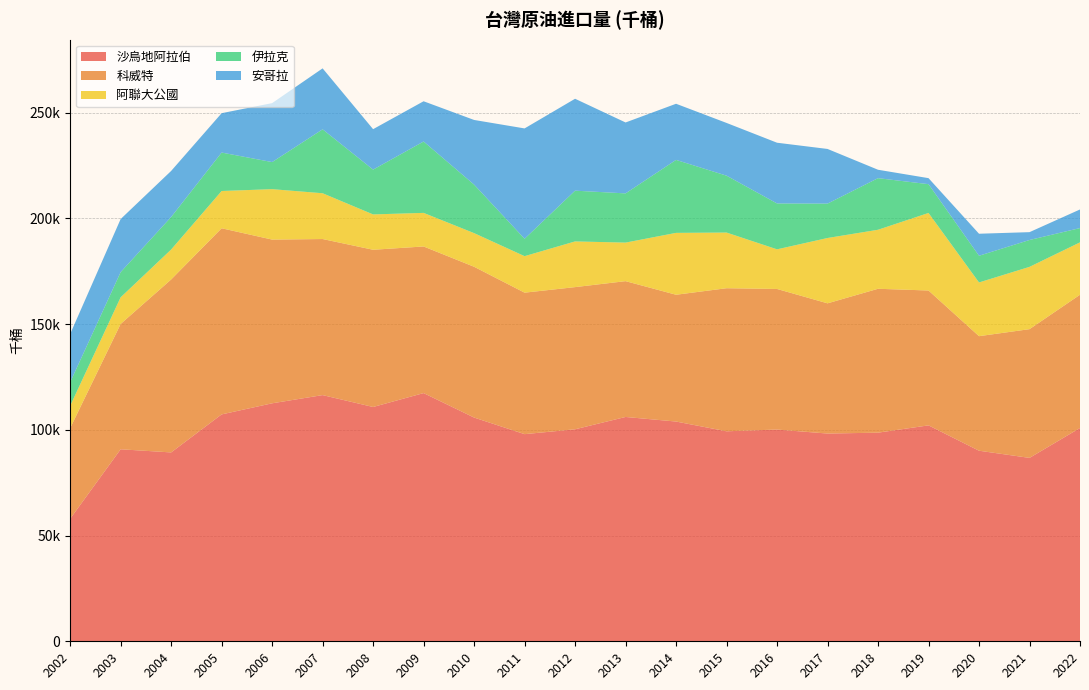

Reading left to right, extract all data points from this chart.

沙烏地阿拉伯: 57917	90778	89294	107271	112516	116395	110774	117342	105779	97931	100233	106058	103893	99285	100112	98215	98636	102085	90099	86706	100838
科威特: 42859	59261	81760	88002	77404	73788	74335	69324	71295	66894	67218	64214	59947	67642	66464	61569	68029	63762	54158	60870	63003
阿聯大公國: 10535	12592	14162	17615	23844	21646	16710	15880	15901	17260	21600	18224	29256	26319	18737	30887	27903	36667	25398	29447	24771
伊拉克: 11143	11910	15381	18181	12798	30226	21183	33746	22942	8224	23999	23264	34501	26894	21686	16262	24393	13607	12622	12703	6754
安哥拉: 22815	25087	21773	18610	27879	28817	19120	19026	30564	52168	43452	33532	26539	24930	28715	25837	3975	2845	10408	3710	8795